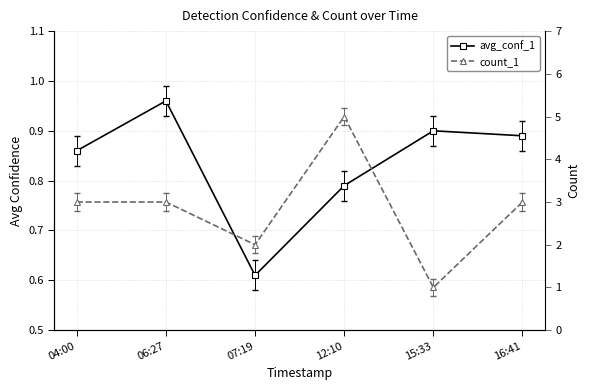

What are all the series names shown in the legend?

avg_conf_1, count_1